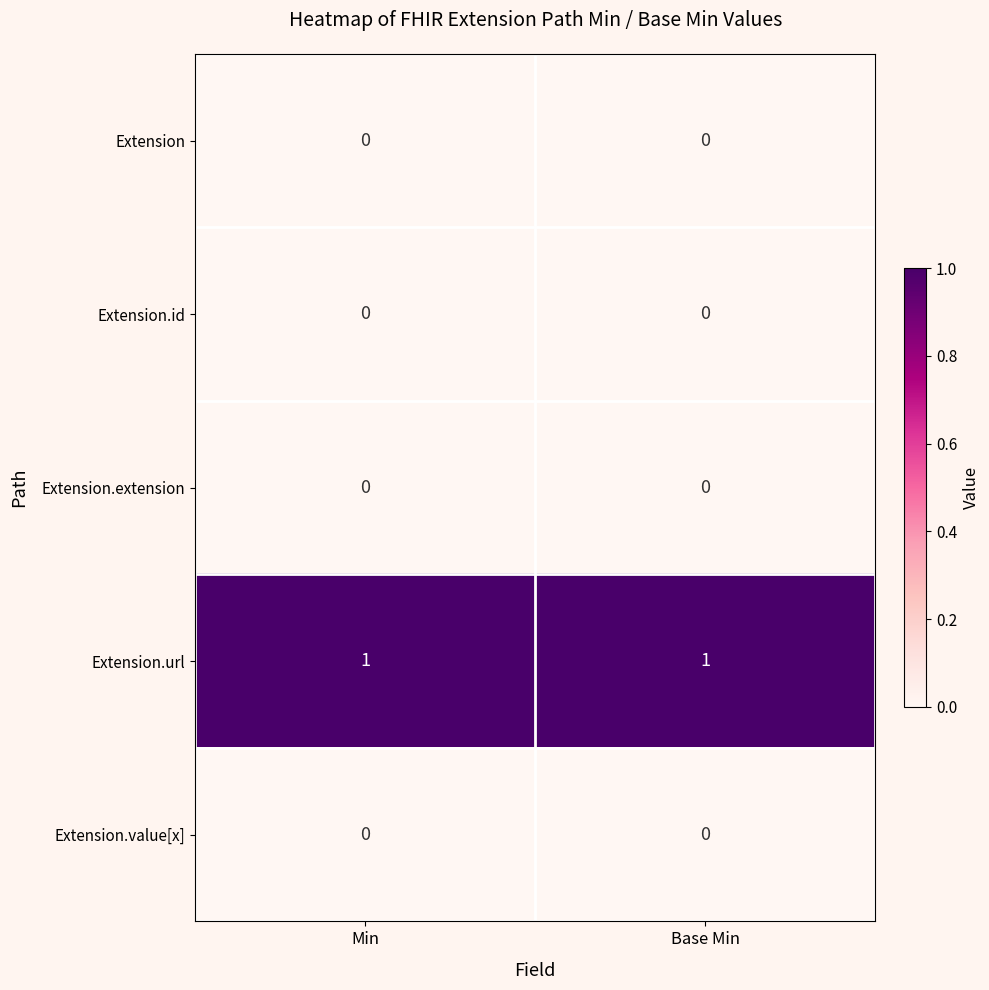

Is it true that Extension.value[x] equals 0 at Min?

True